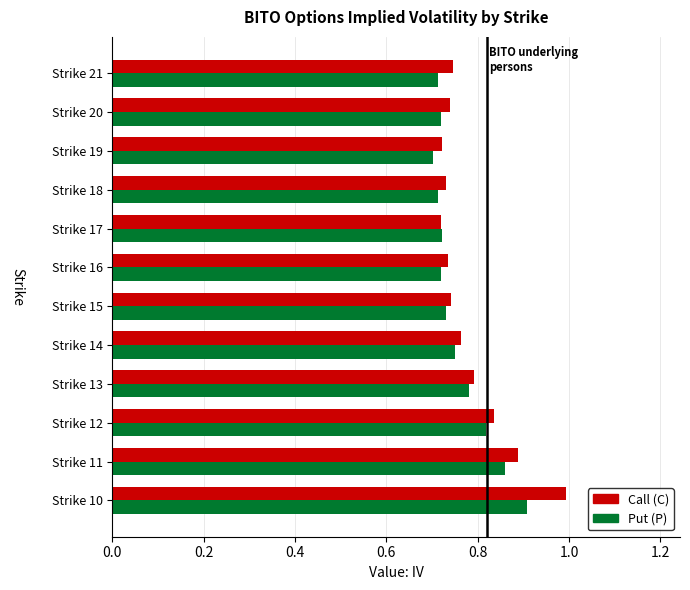

At how many categories does at least one series exceed 0?

12